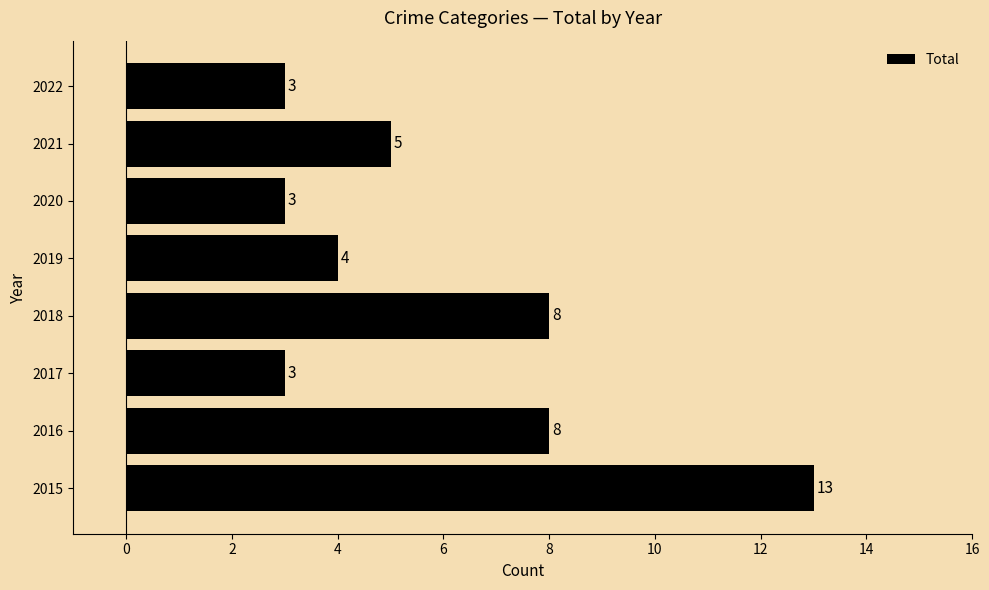

What is the sum of the values at 2018 and 2016?

16